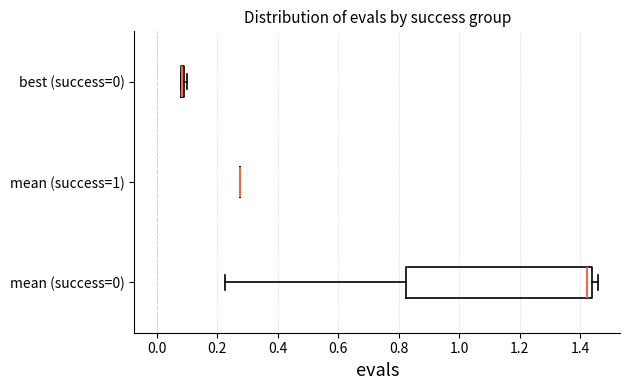

Comparing the boxes themselves (not the whiskers), which one is the widest?

mean (success=0)